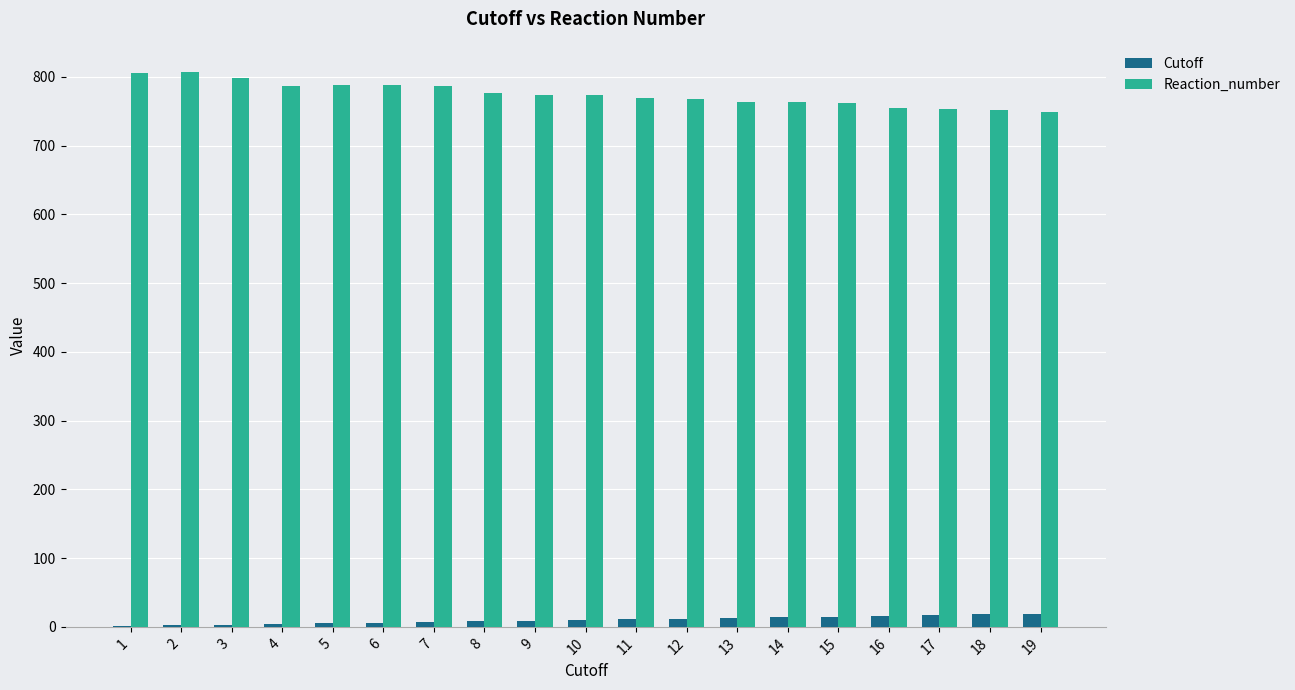

What is the sum of all Cutoff values?

190